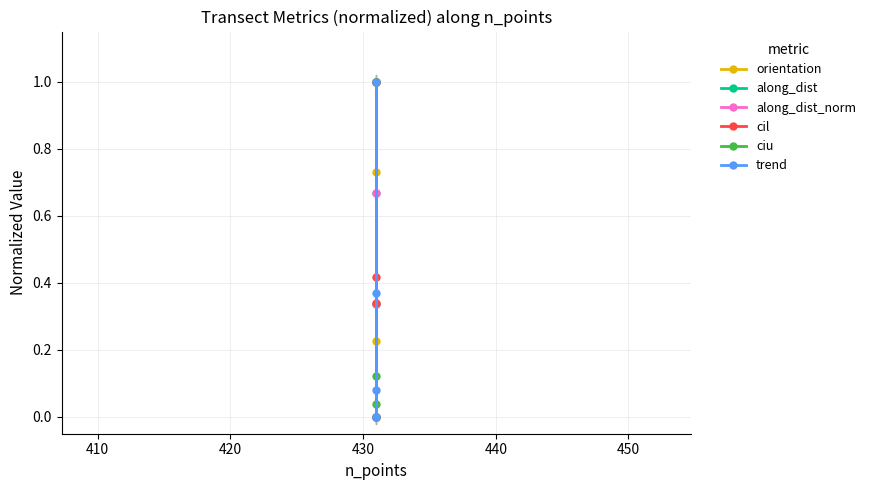

Which series ends up on top after the final intersection of orientation and cil?

cil